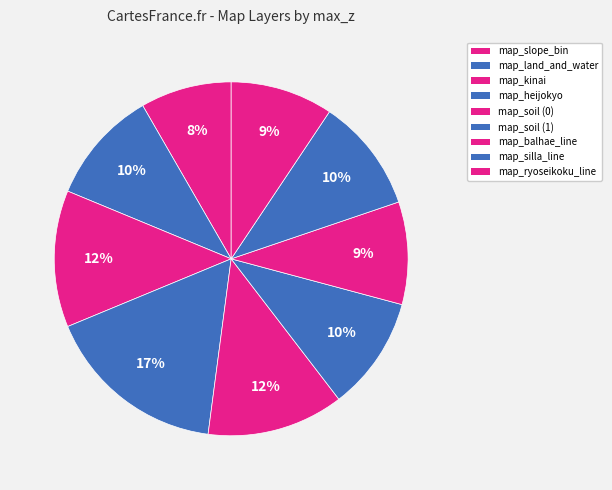

What is the ratio of the value at map_soil (1) to the value at map_silla_line?

1.0